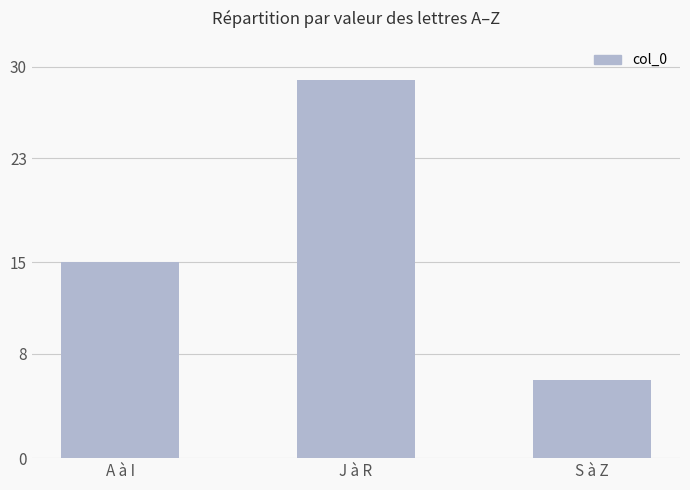

What is the change in value from J à R to S à Z?

-23